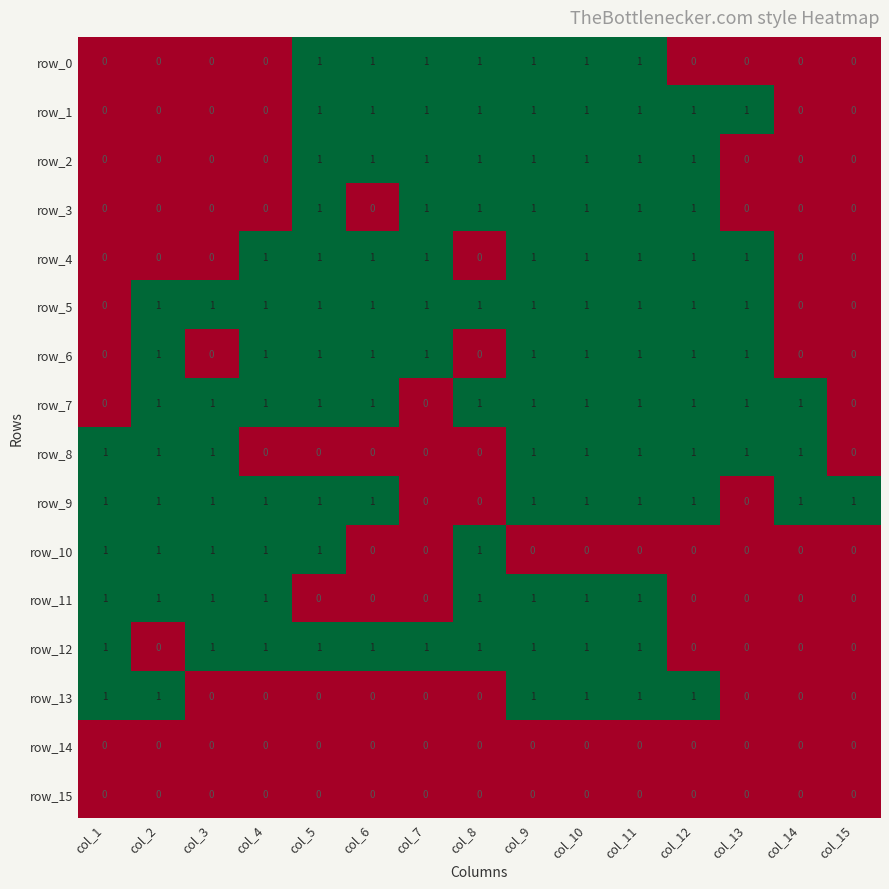

Is it true that row_7 equals 1 at col_13?

True